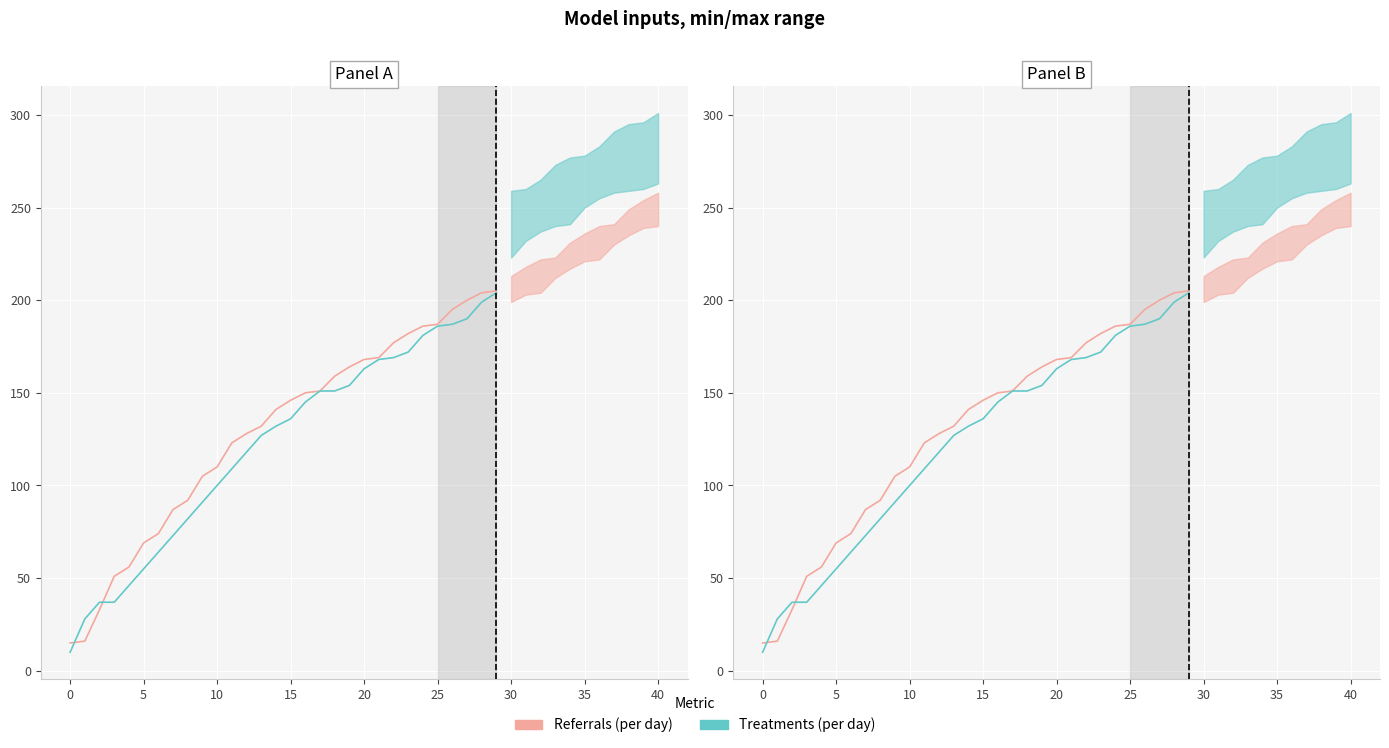

At which label does Treatments (per day) first exceed 136?

16